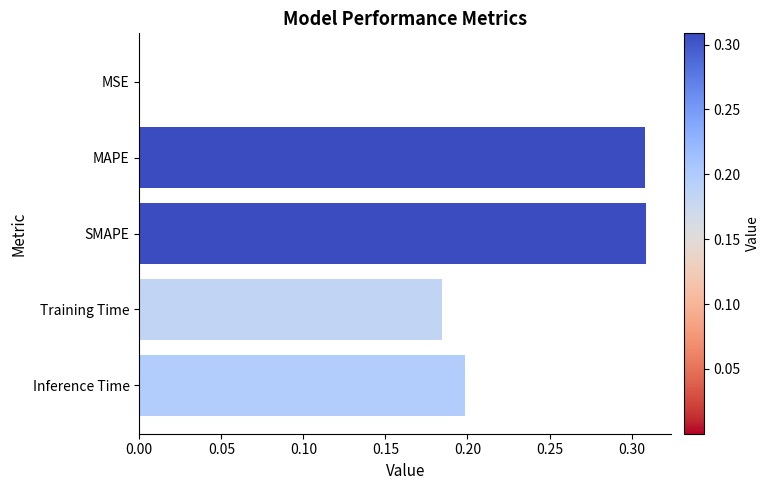

Which has a higher value, SMAPE or Training Time?

SMAPE